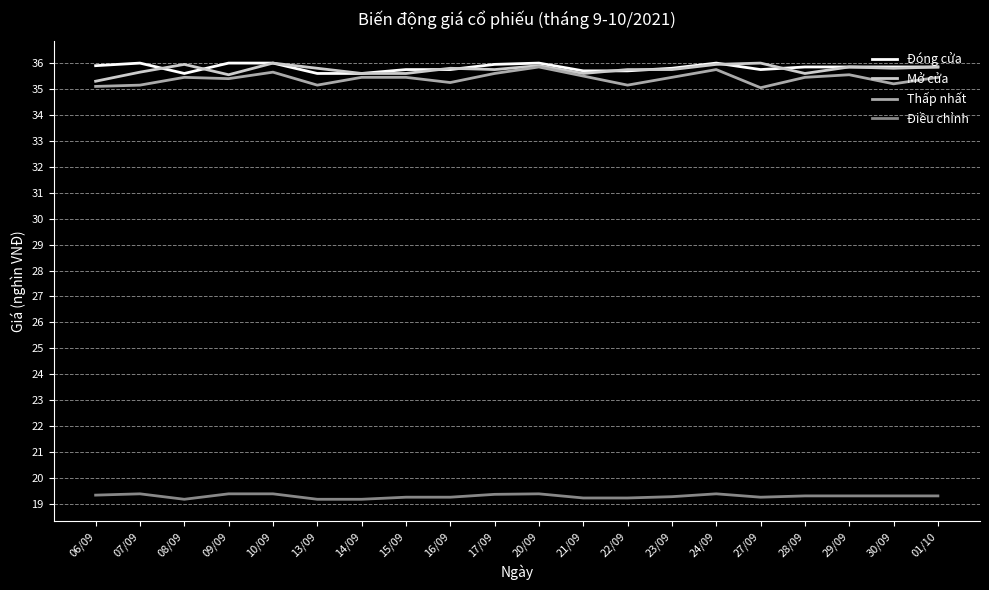

At which label is Mở cửa closest to 35?

06/09